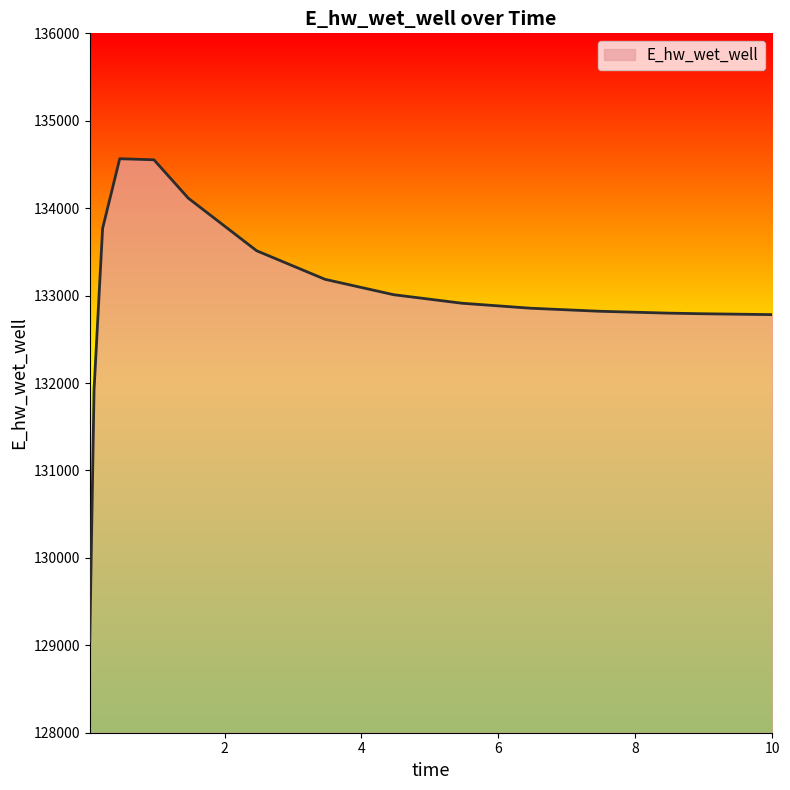

How many lines are shown in the chart?

1